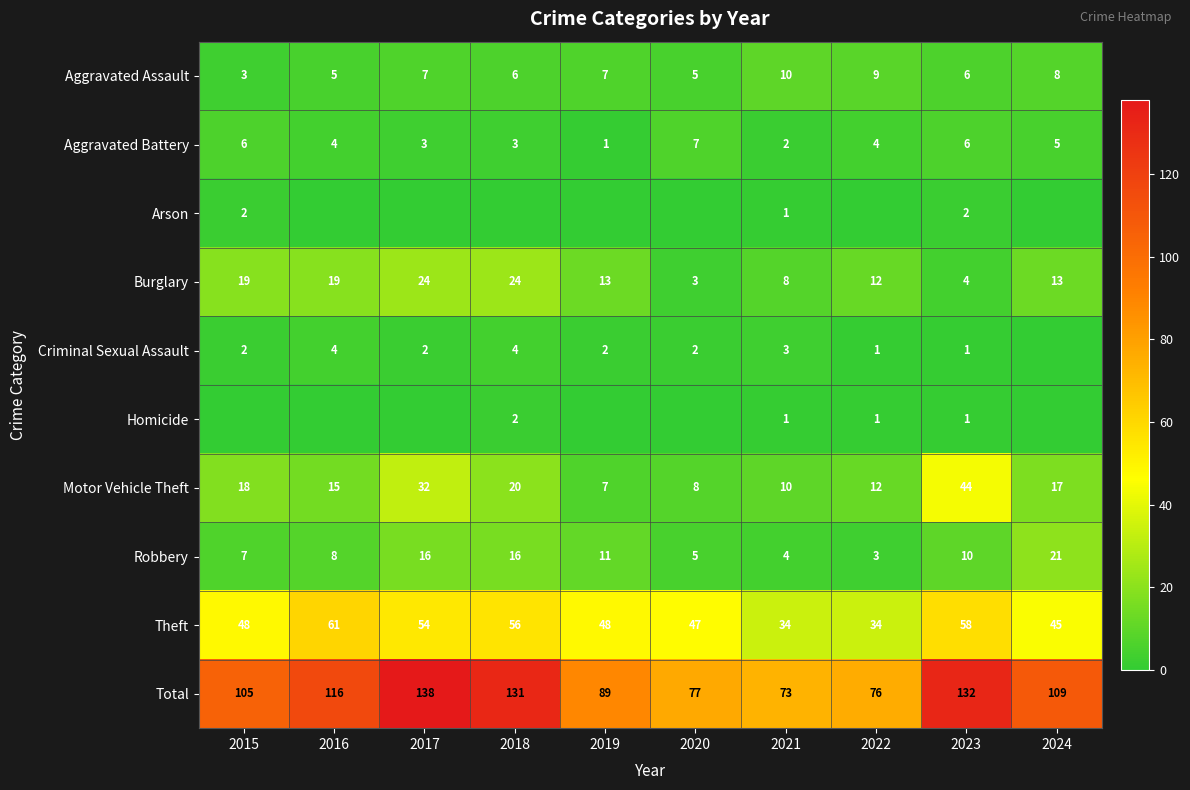

What is the spread (max minus min) of values at 2016?

116